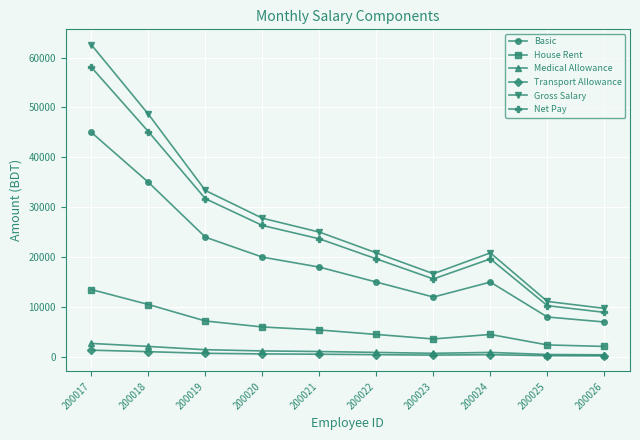

True or false: Net Pay and House Rent cross at least once.

False